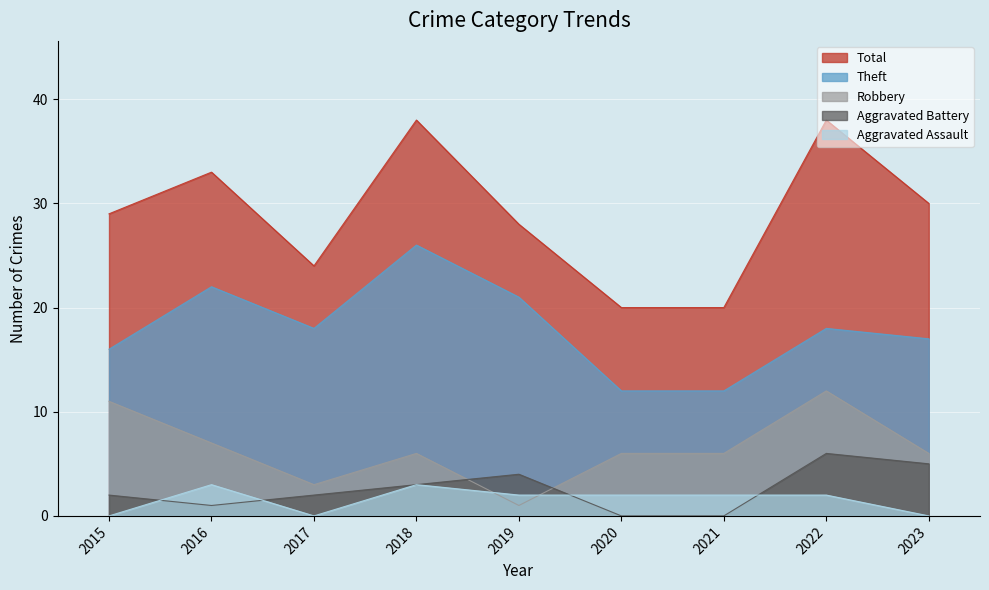

Does the chart display data point markers on the line(s)?

No